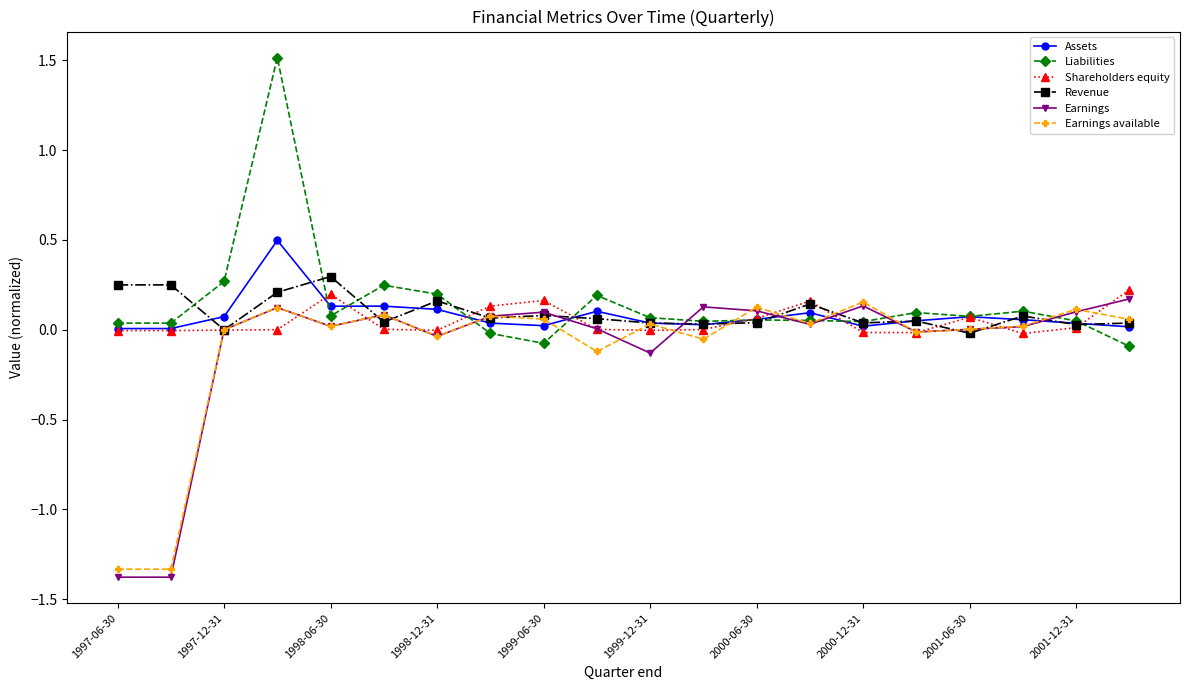

Does the chart display data point markers on the line(s)?

Yes